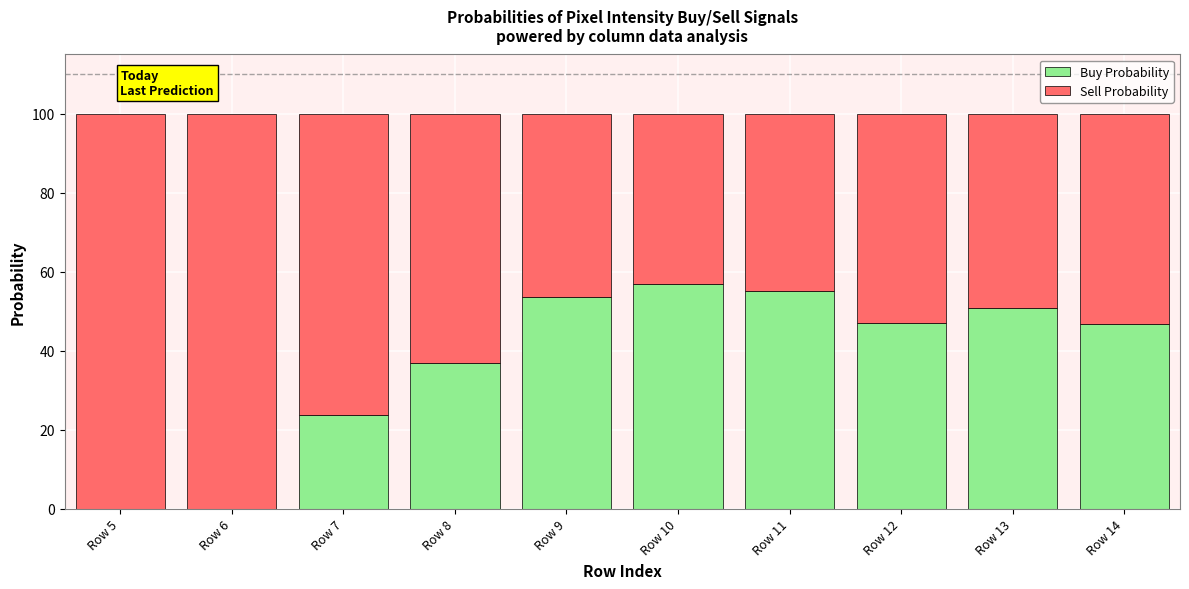

How many categories are shown in the chart?

10